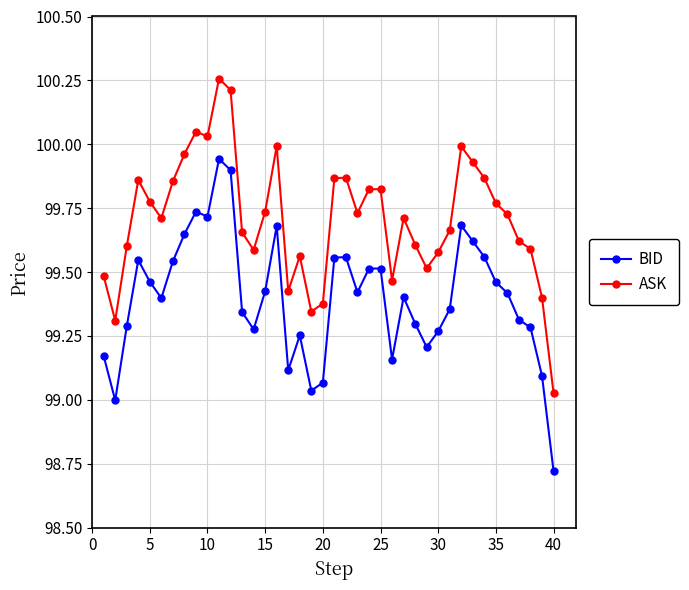

Which series has the widest spread of values?

ASK